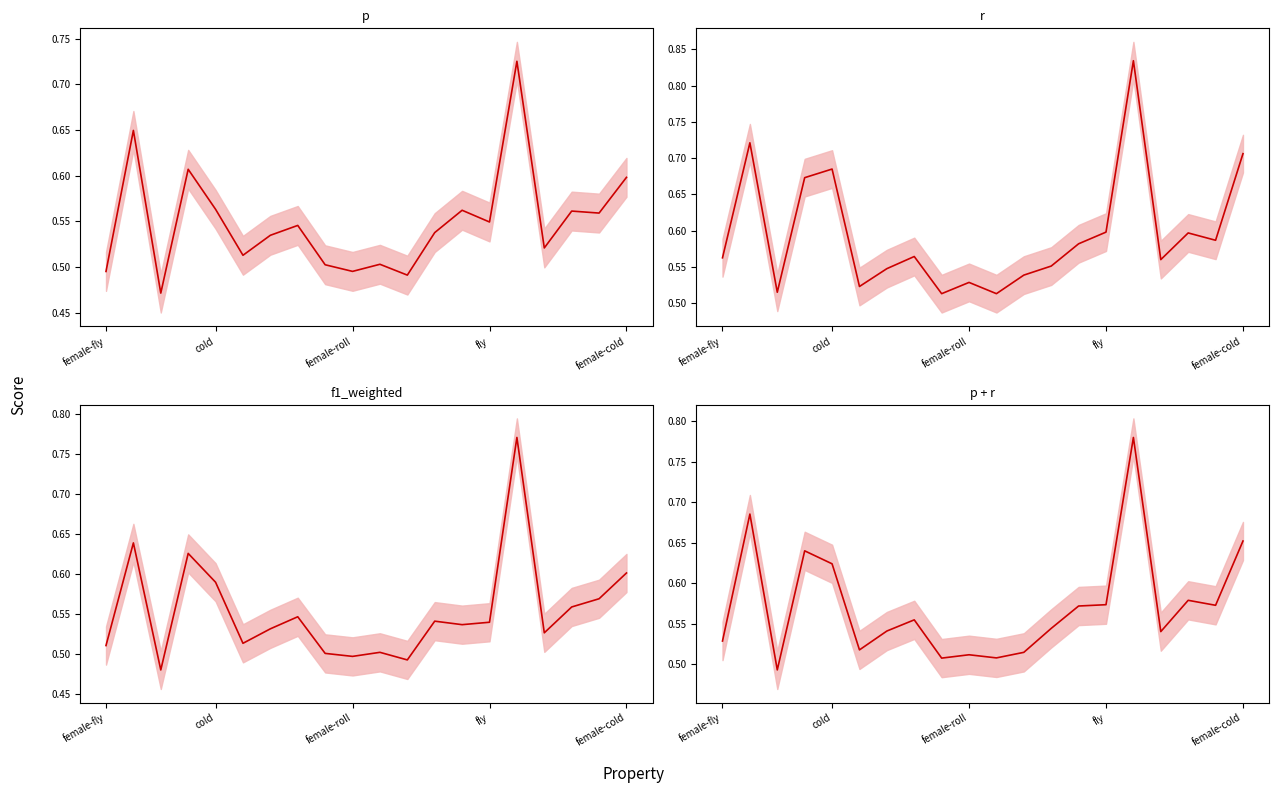

Rank the series at 16 from lowest to highest value.

p, f1_weighted, p + r, r